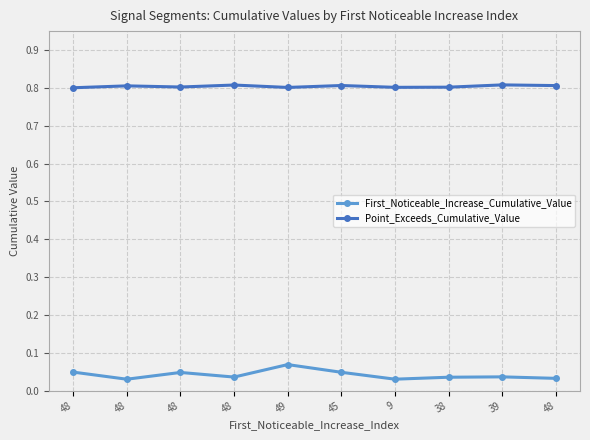

True or false: First_Noticeable_Increase_Cumulative_Value and Point_Exceeds_Cumulative_Value intersect in this chart.

False